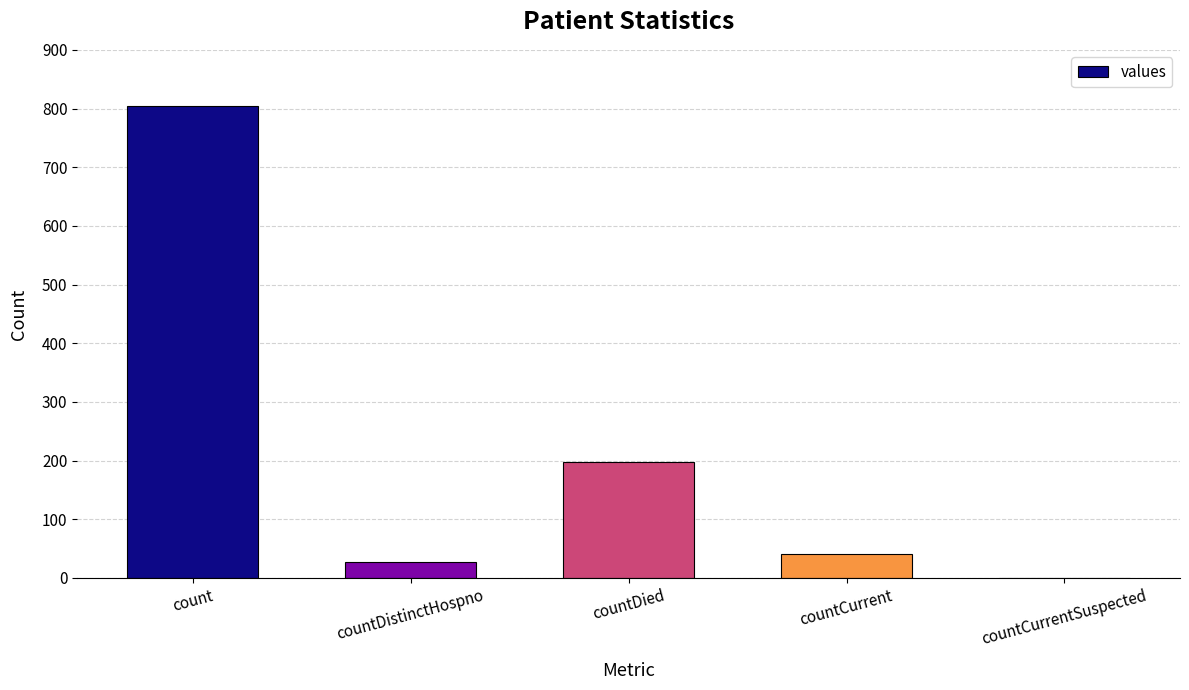

What is the approximate value at countDied?

198